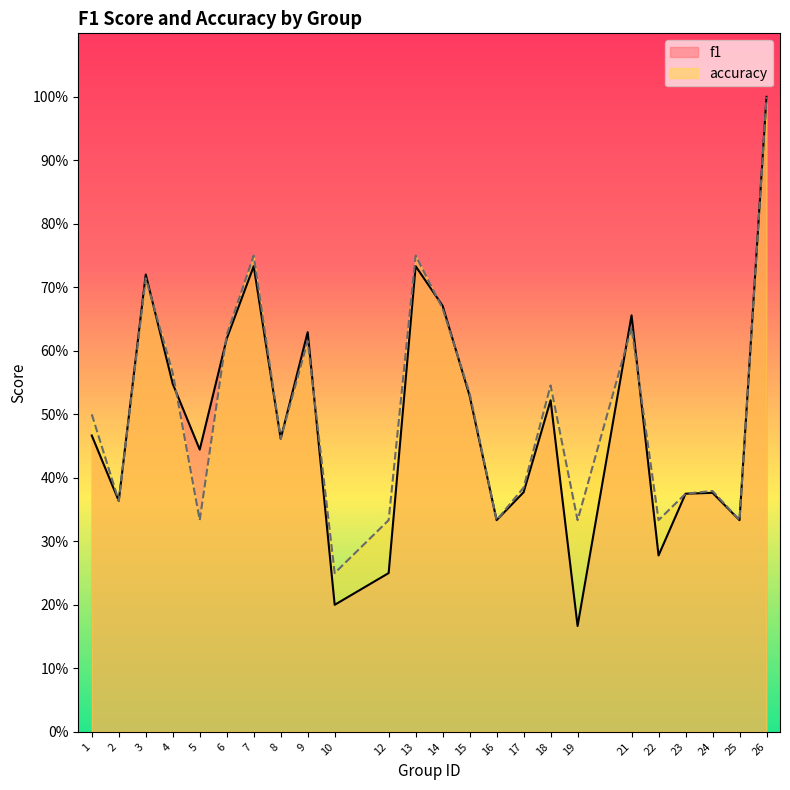

The accuracy series shows 1.0 at 9. True or false?

False